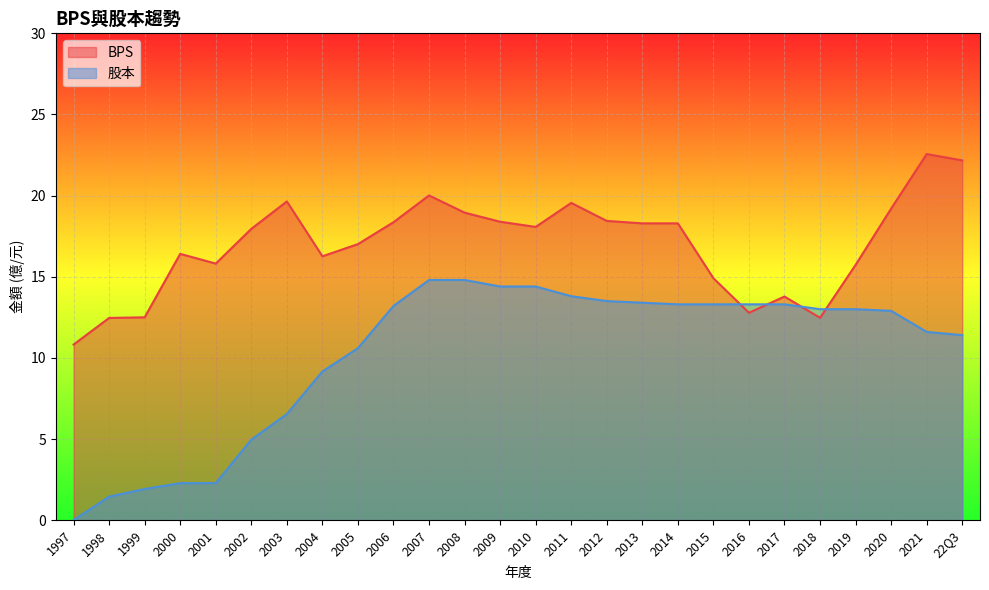

What is the average value of the BPS series?

17.0